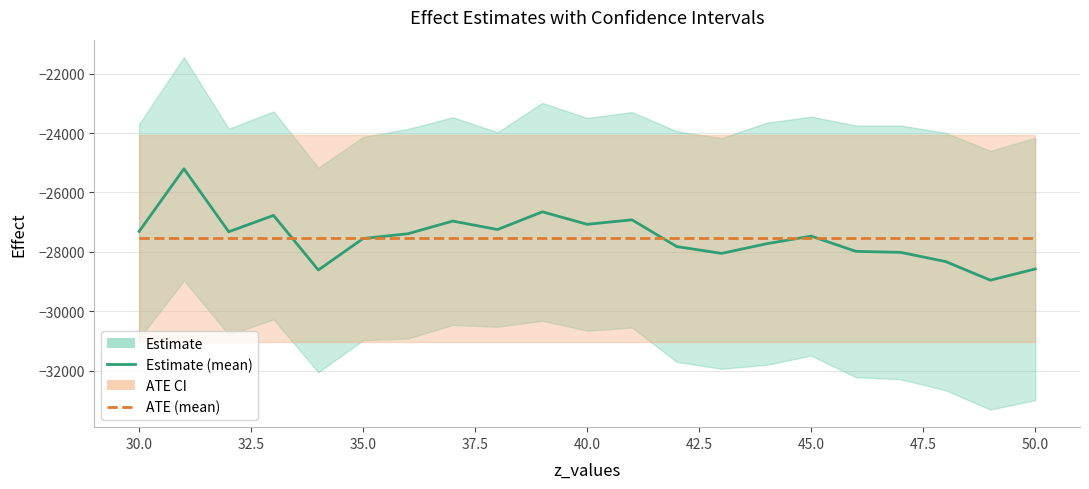

The value of ATE at 45.0 is -27550.6. True or false?

True